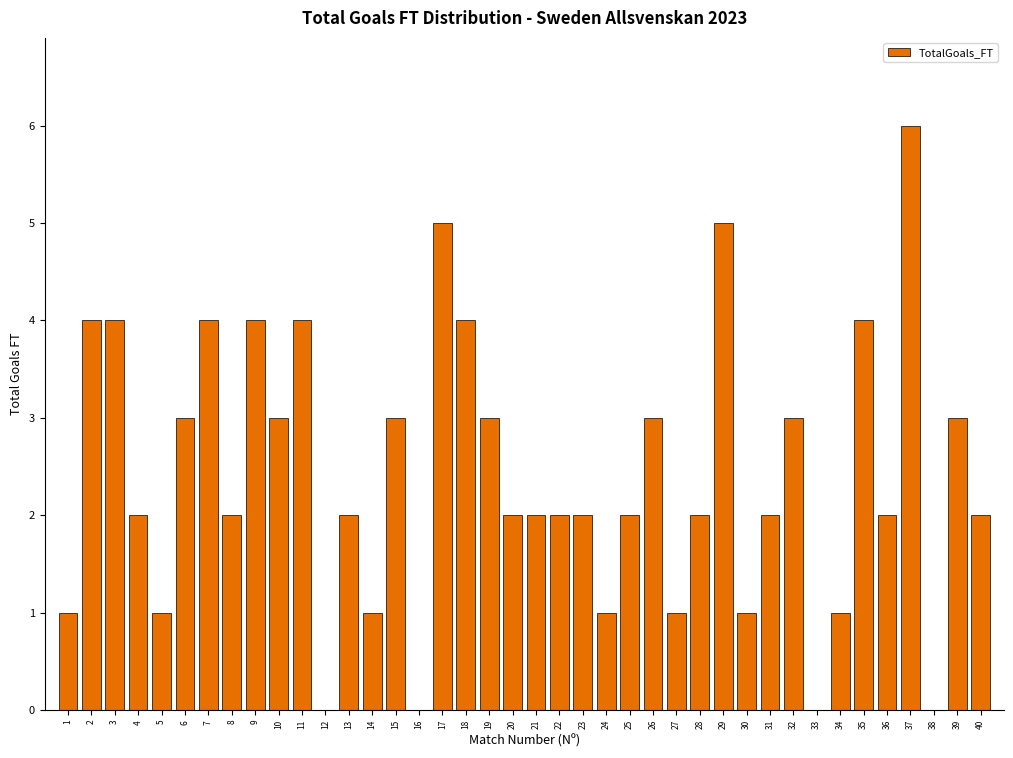

Which has a higher value, 37 or 21?

37